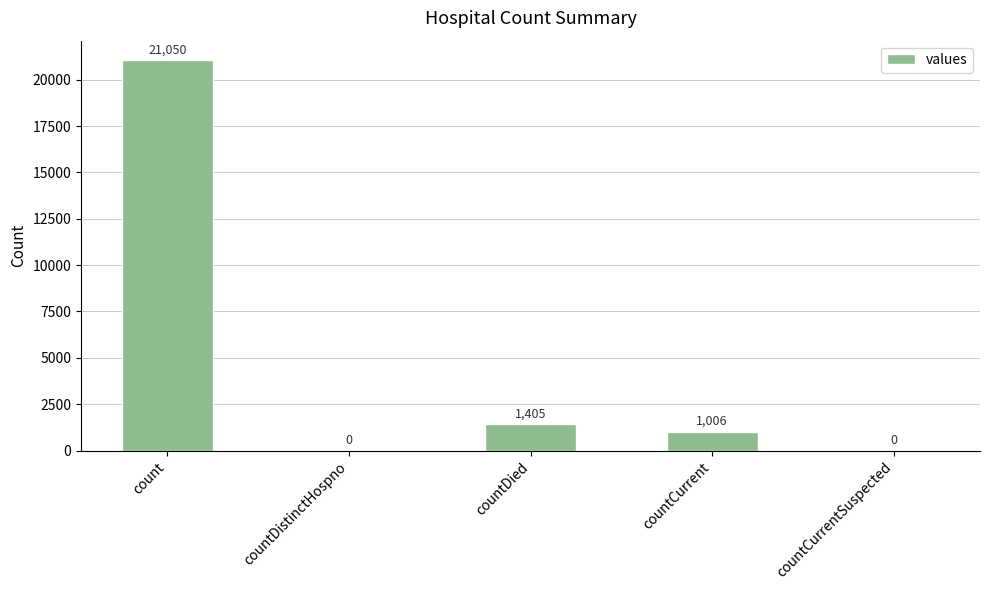

What is the change in value from count to countDied?

-19645